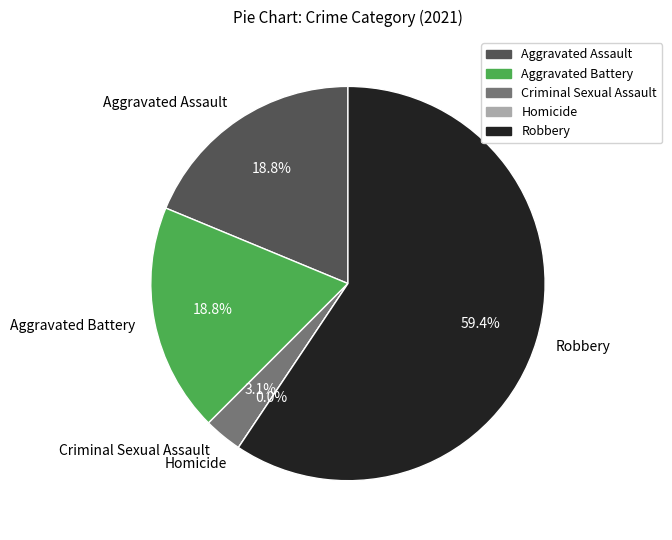

To the nearest percent, what is the combined percentage of Criminal Sexual Assault and Homicide?

3%